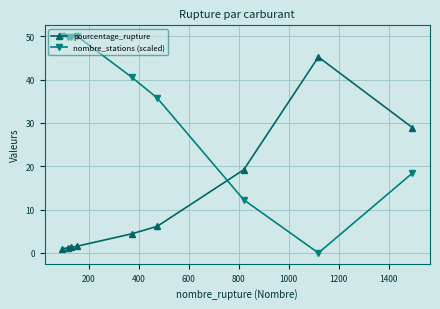

What is the highest value of the nombre_stations (scaled) series?

50.0